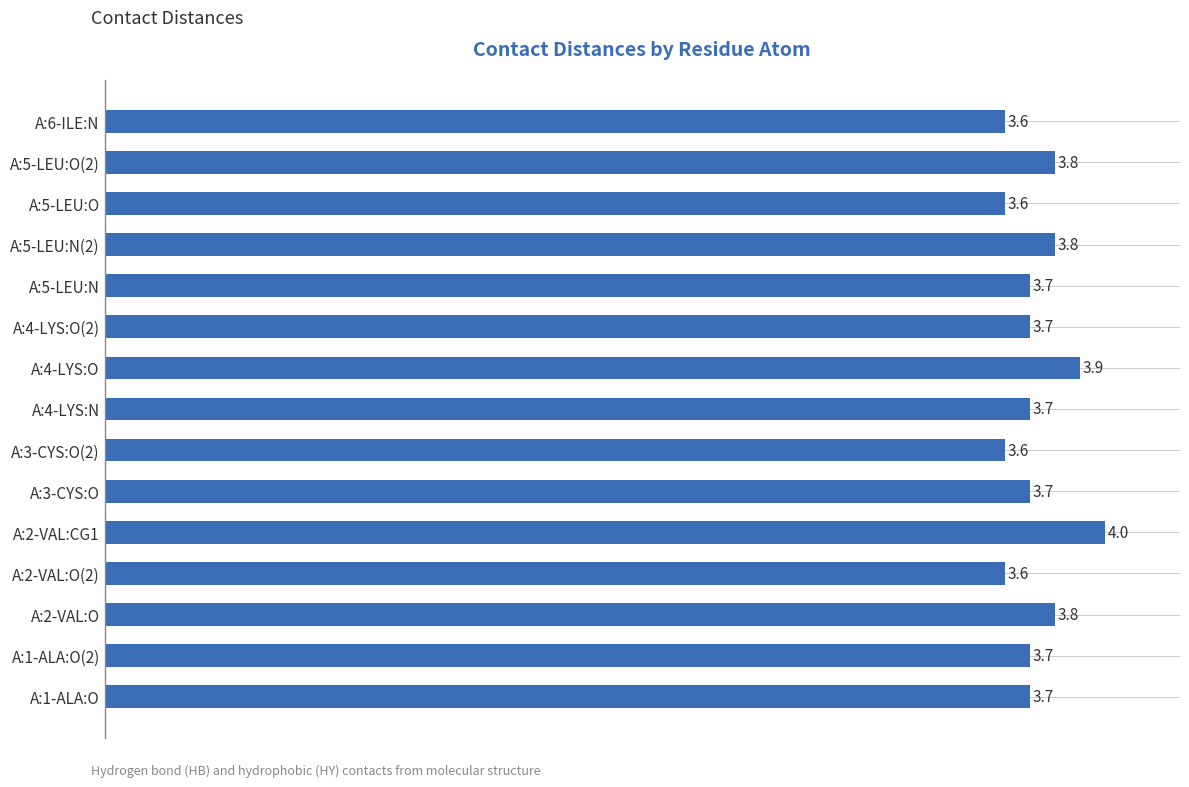

What is the smallest value displayed?

3.6